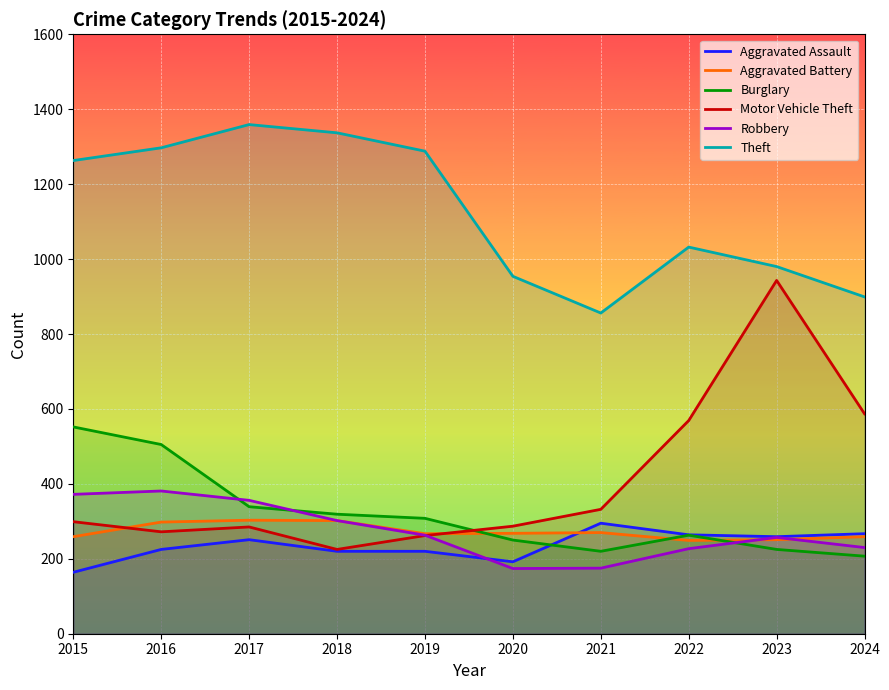

Between 2024 and 2023, which is larger?

2024